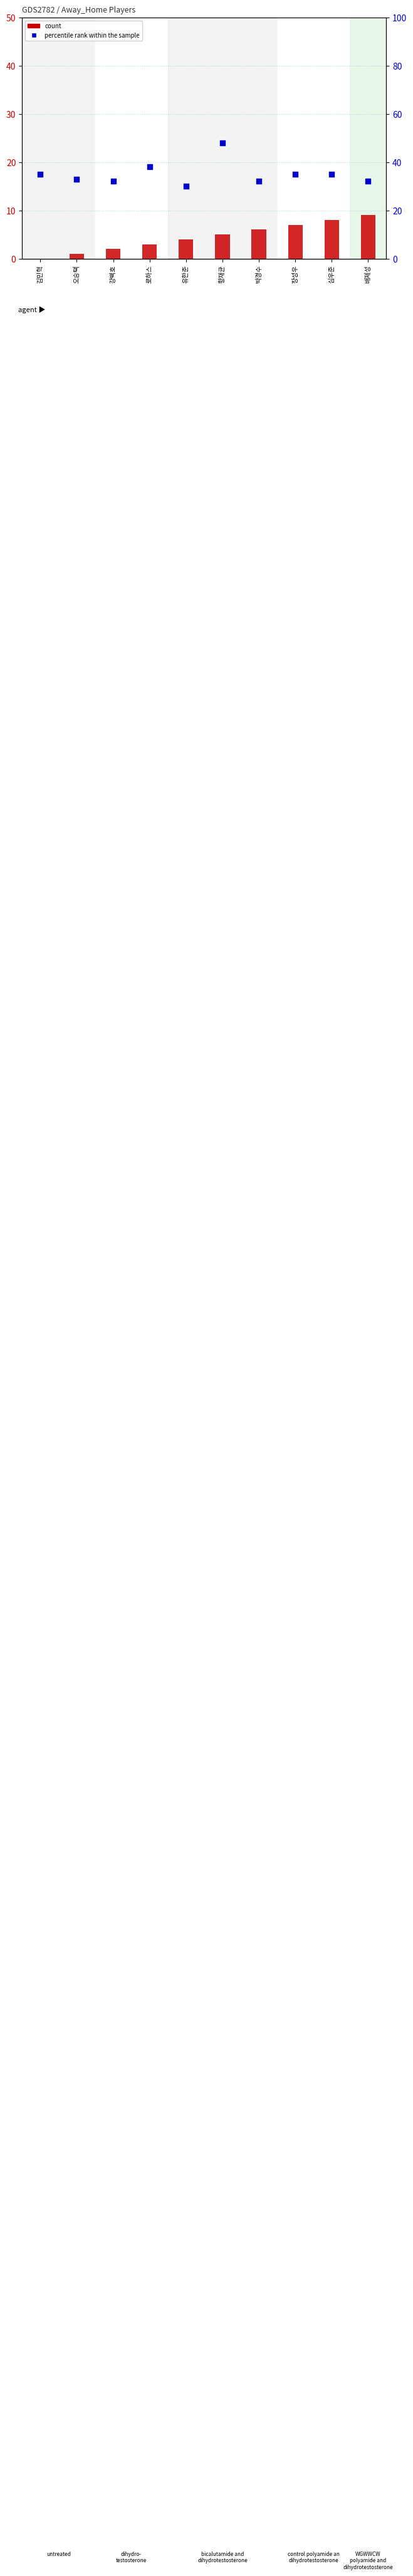

At which category is the sum across all series the highest?

황재균